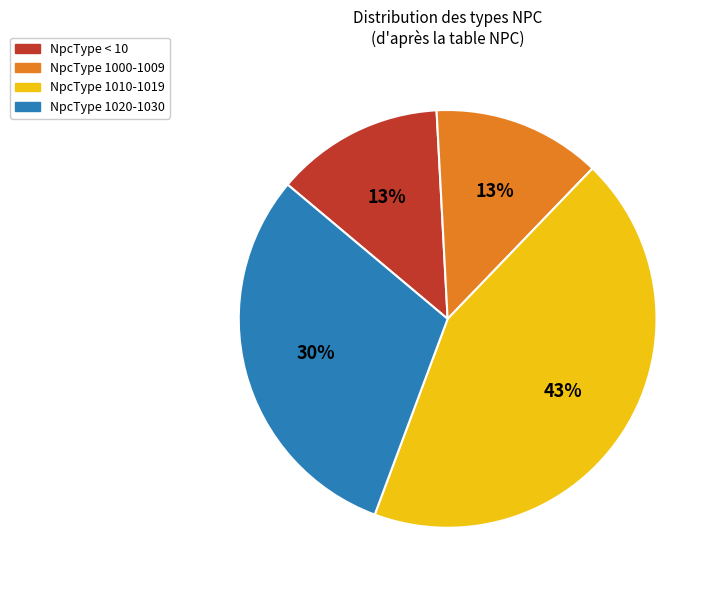

How many slices are in this pie chart?

4